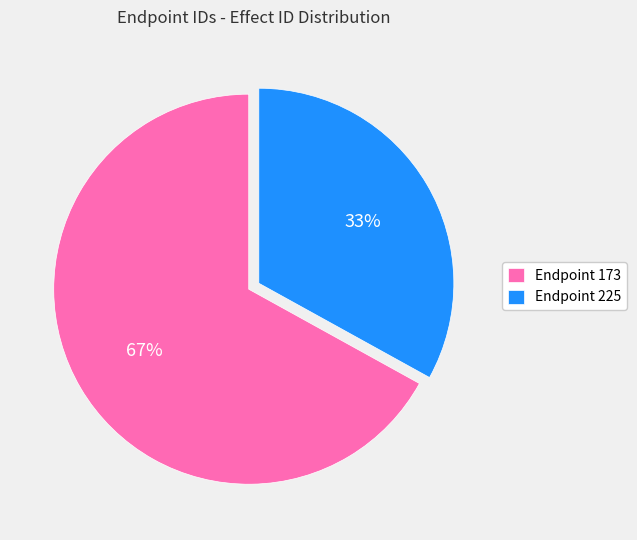

To the nearest percent, what is the combined percentage of Endpoint 225 and Endpoint 173?

100%